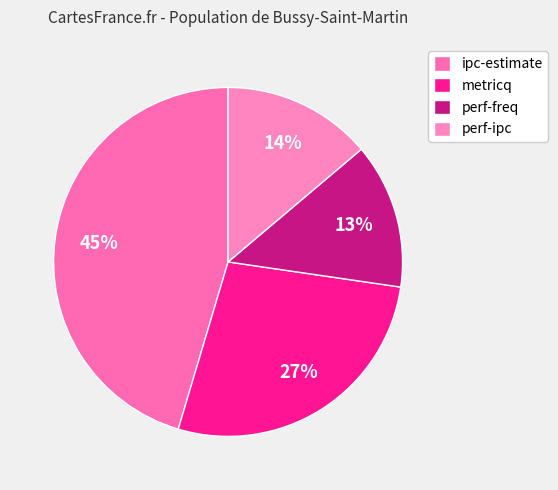

To the nearest percent, what percentage of the pie is perf-freq?

13%